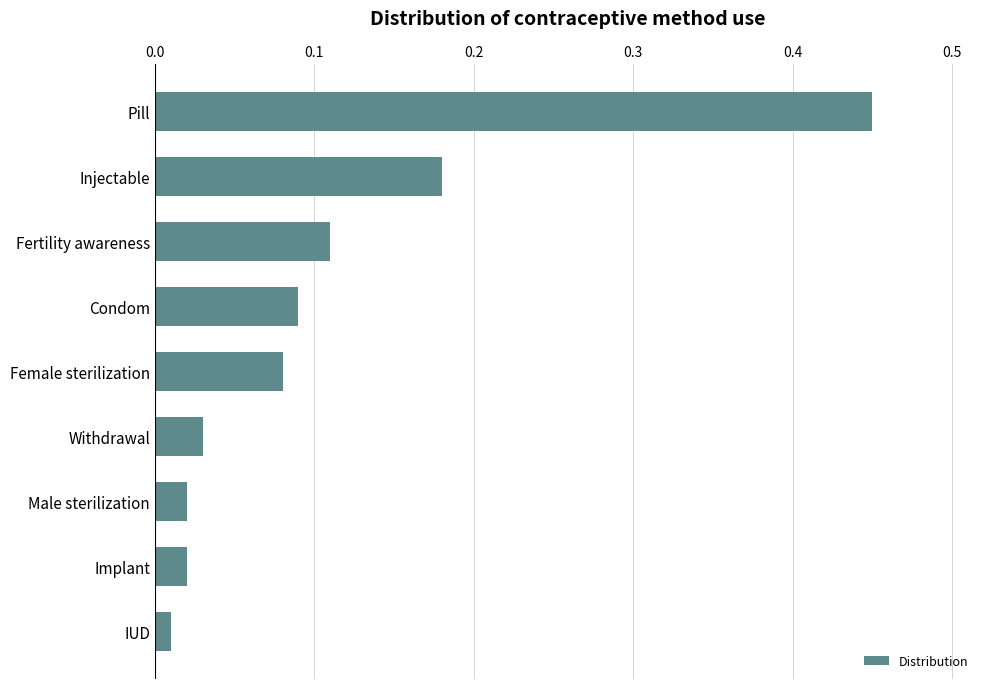

The chart shows a value of 0.0 at Female sterilization. True or false?

False